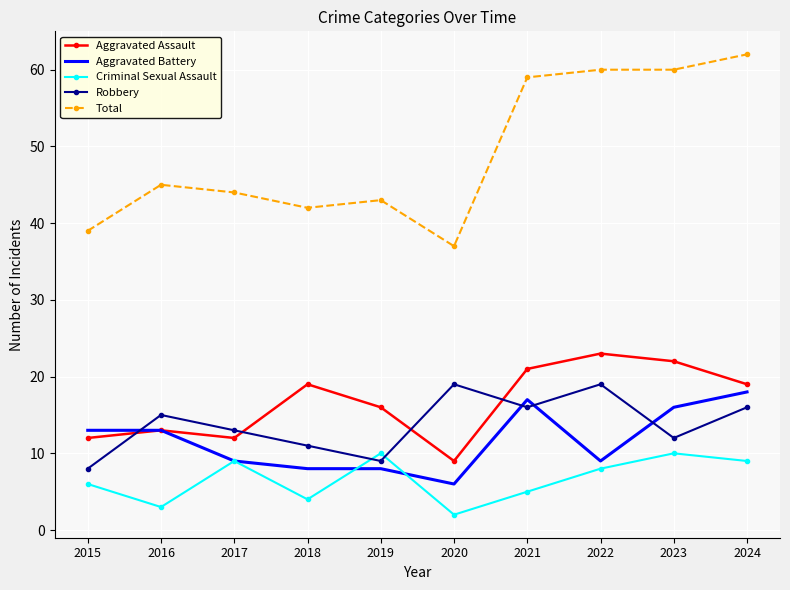

What is the maximum value for Aggravated Battery?

18